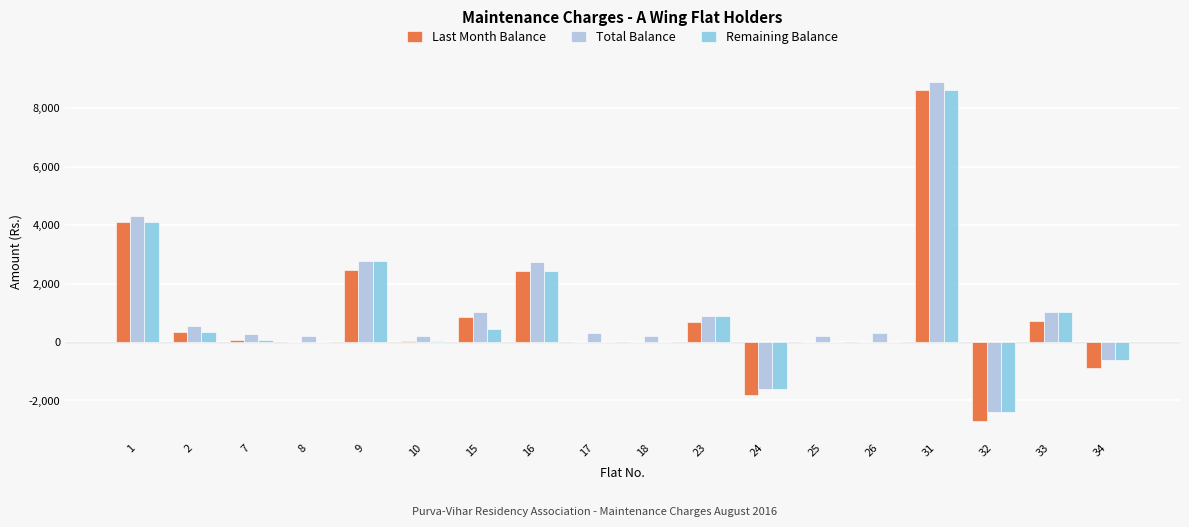

What is the sum of the Total Balance values at 33 and 23?

1910